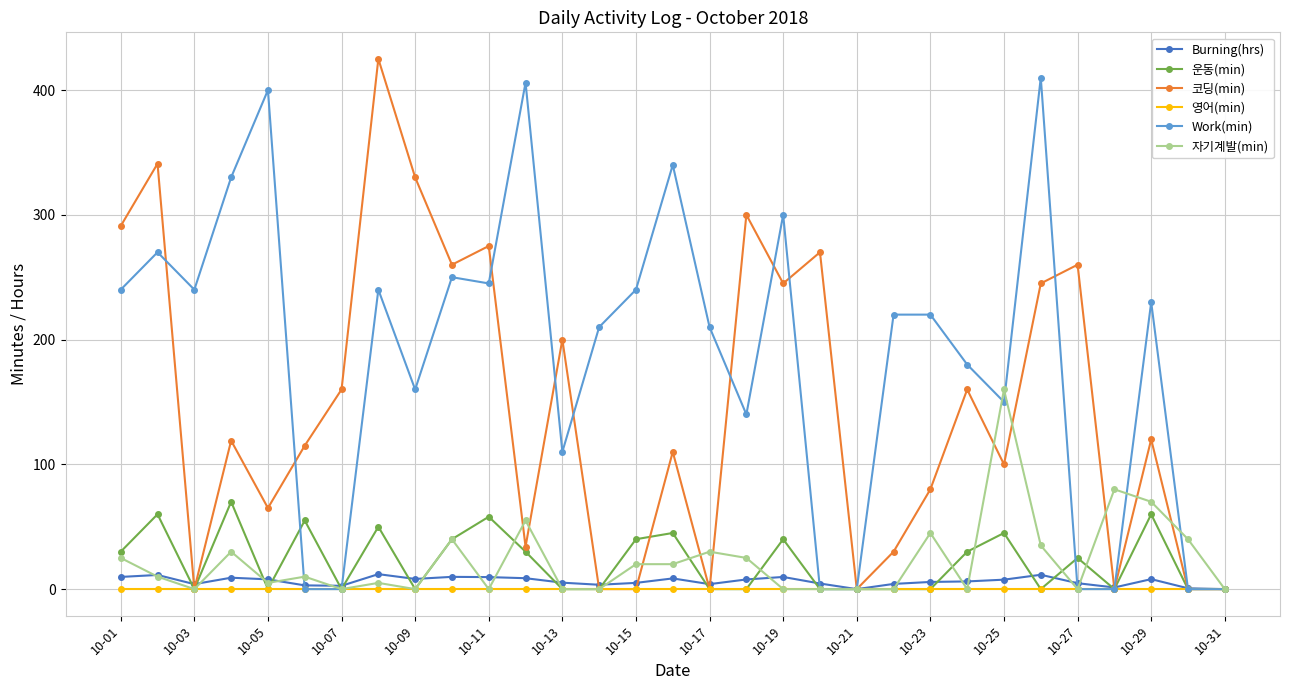

Which series has the largest total across all categories?

Work(min)